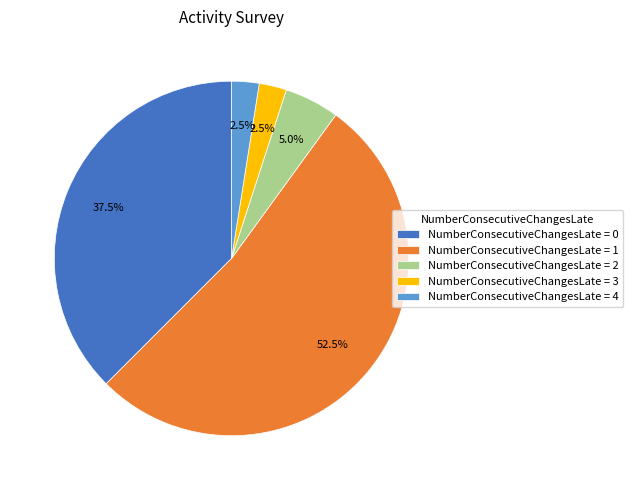

Approximately how many times larger is the value at NumberConsecutiveChangesLate = 1 compared to NumberConsecutiveChangesLate = 2?

10.5